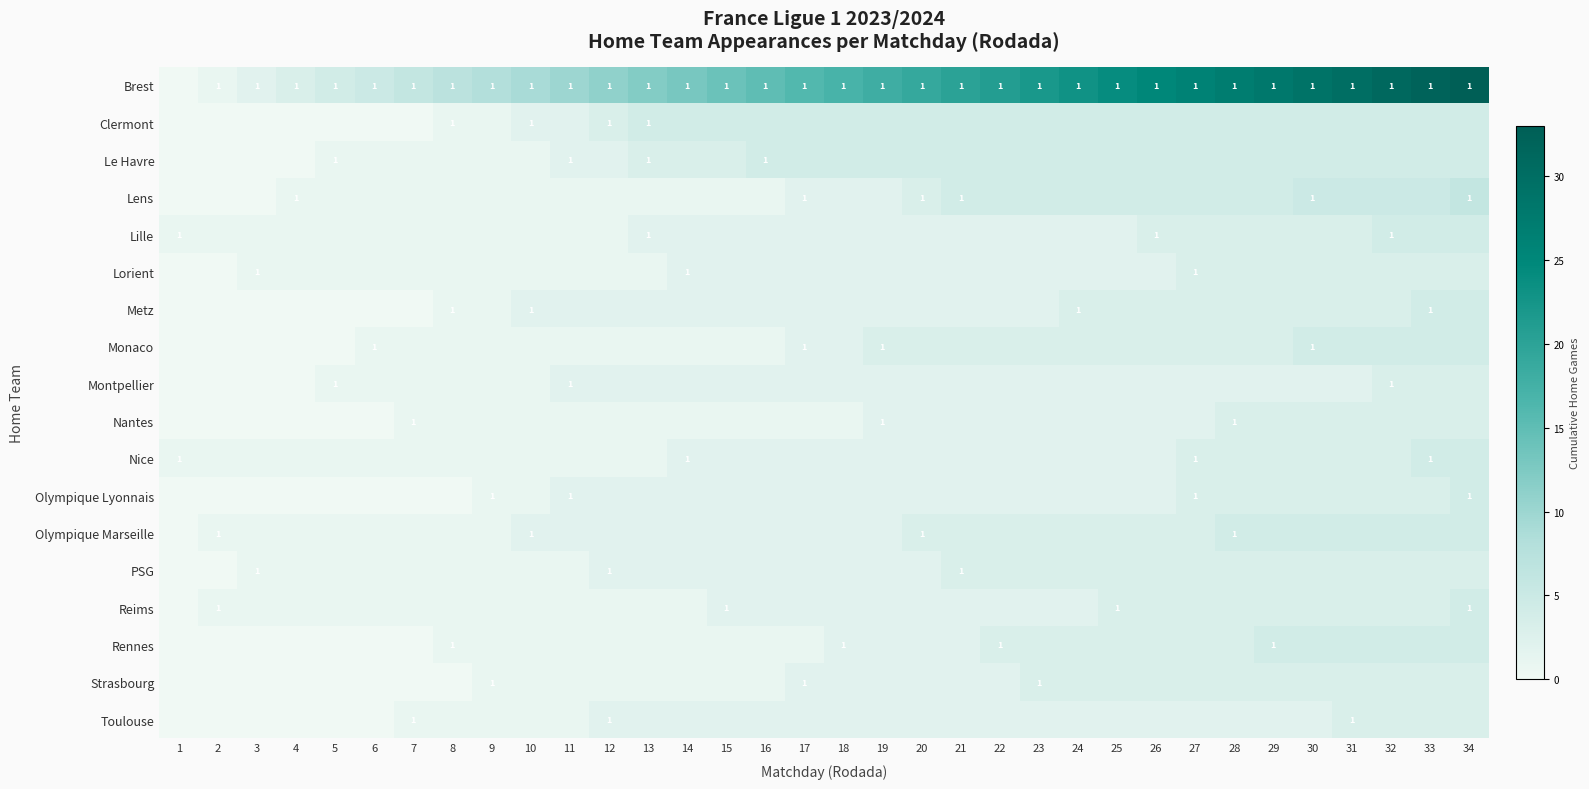

What is the spread (max minus min) of values at 8?

7